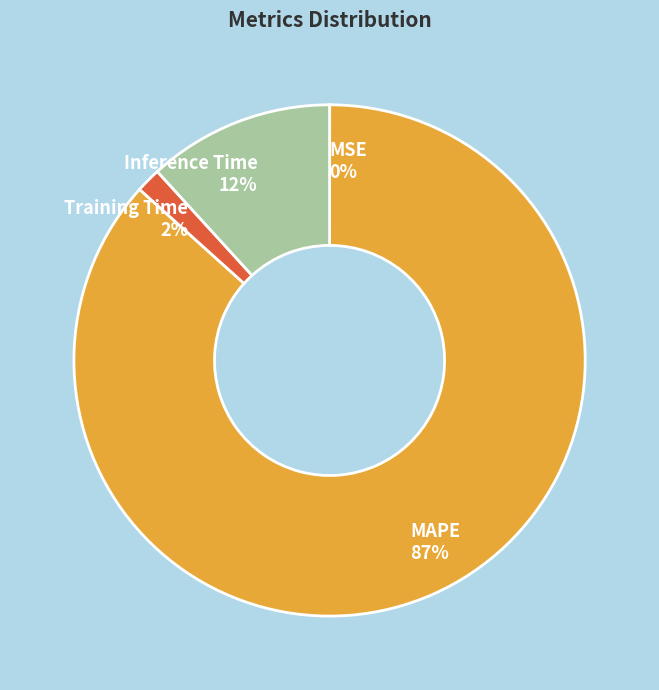

To the nearest percent, what portion does Training Time represent?

2%